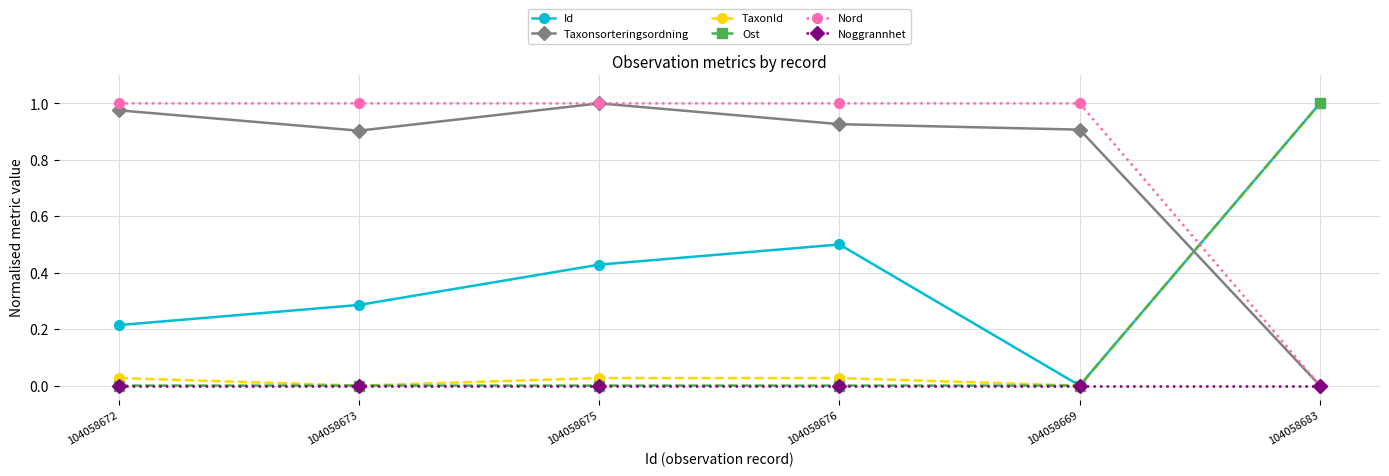

Between 104058672 and 104058669, which series saw the biggest shift?

Id